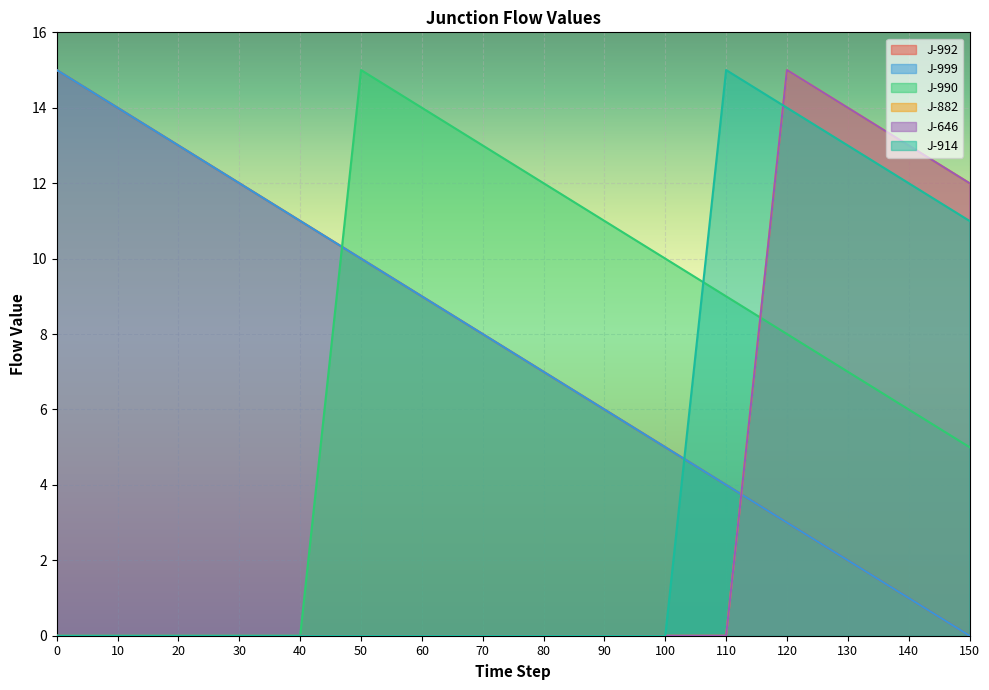

How many lines are shown in the chart?

6